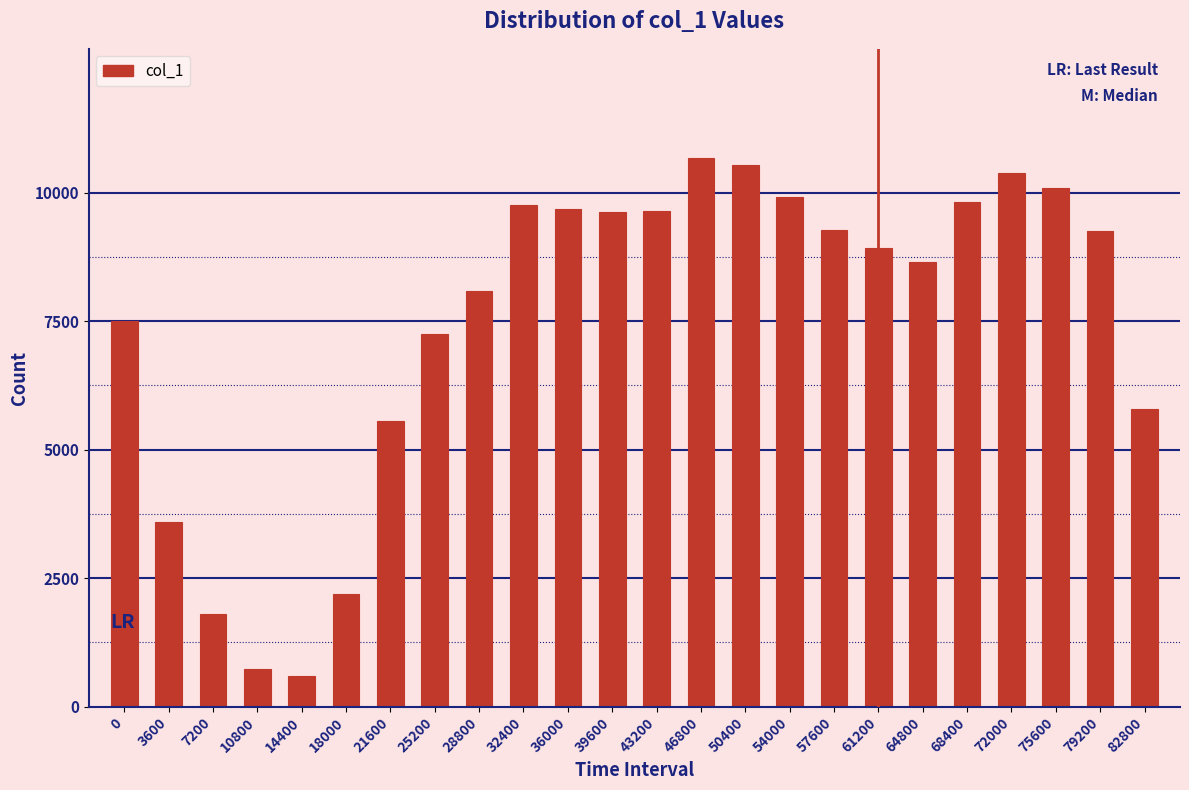

What is the change in value from 0 to 32400?

+2268